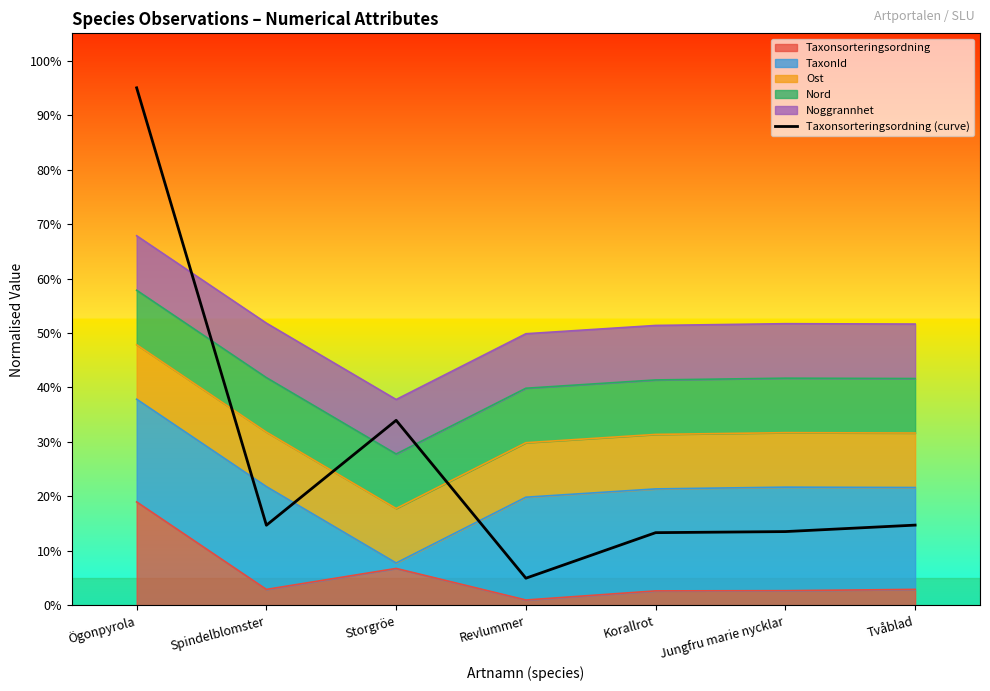

True or false: there are more than 2 points higher than both neighbors.

False